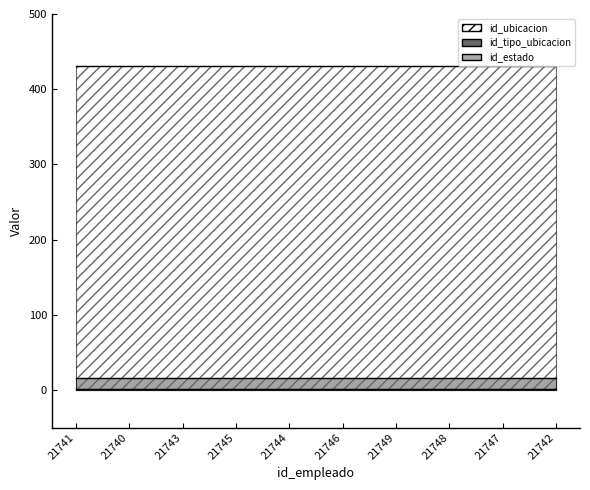

What is the sum of all id_estado values?

10